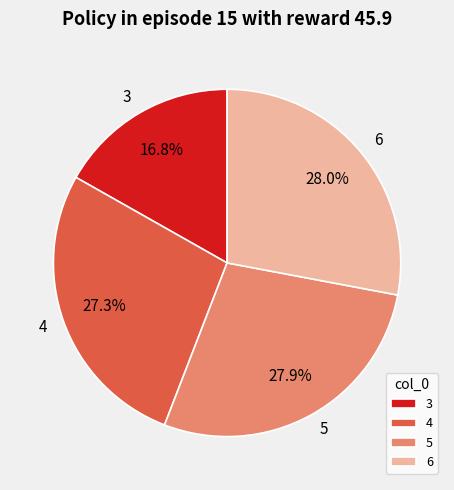

Is it true that 4 is 27% of the pie?

True